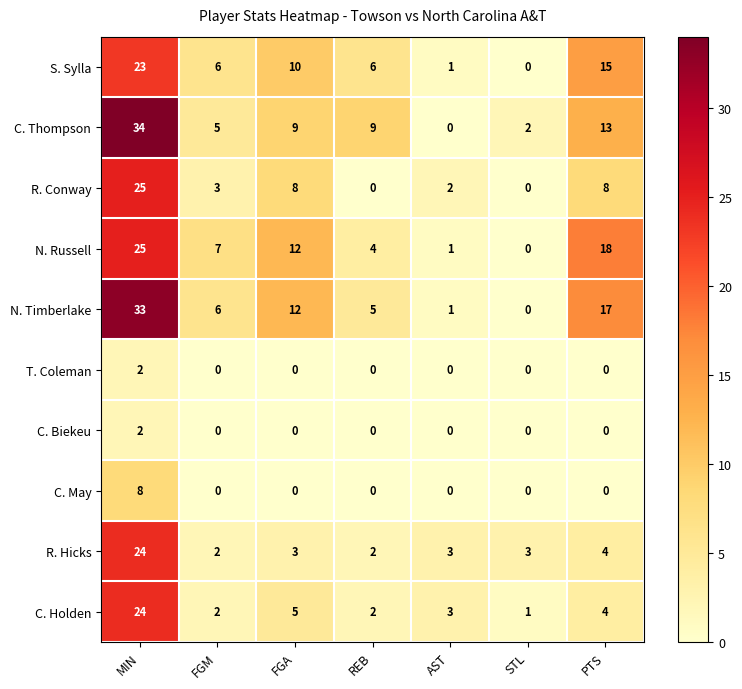

Which series has the largest range (max minus min)?

C. Thompson